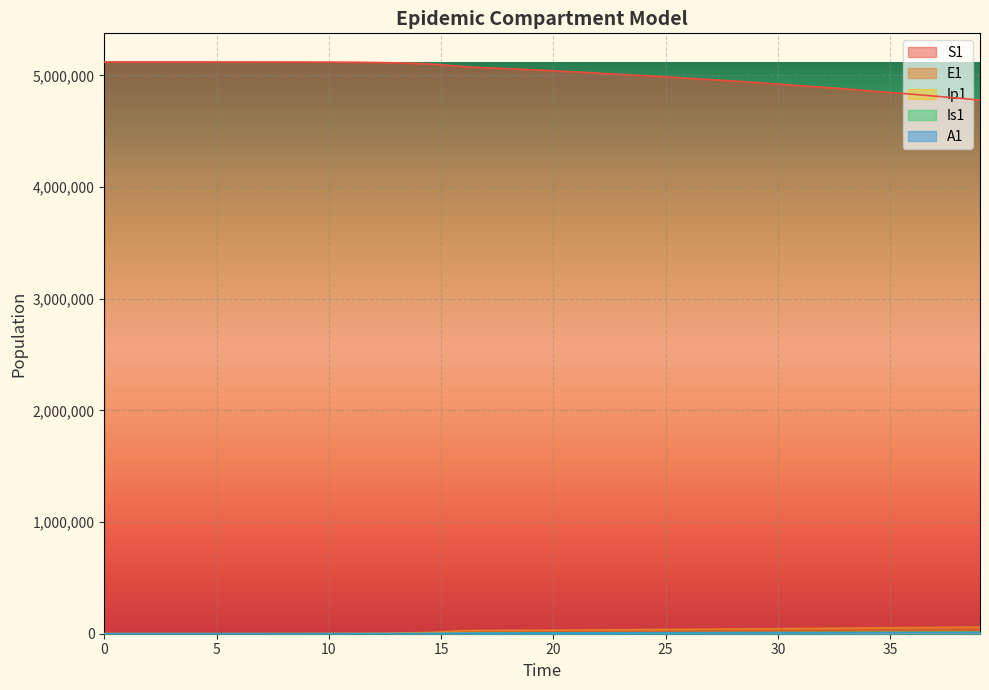

What is the average value of the E1 series?

26526.9